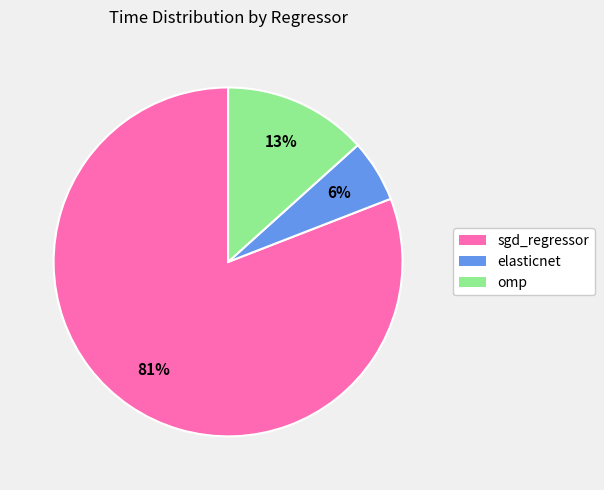

Count the number of slices in the pie.

3